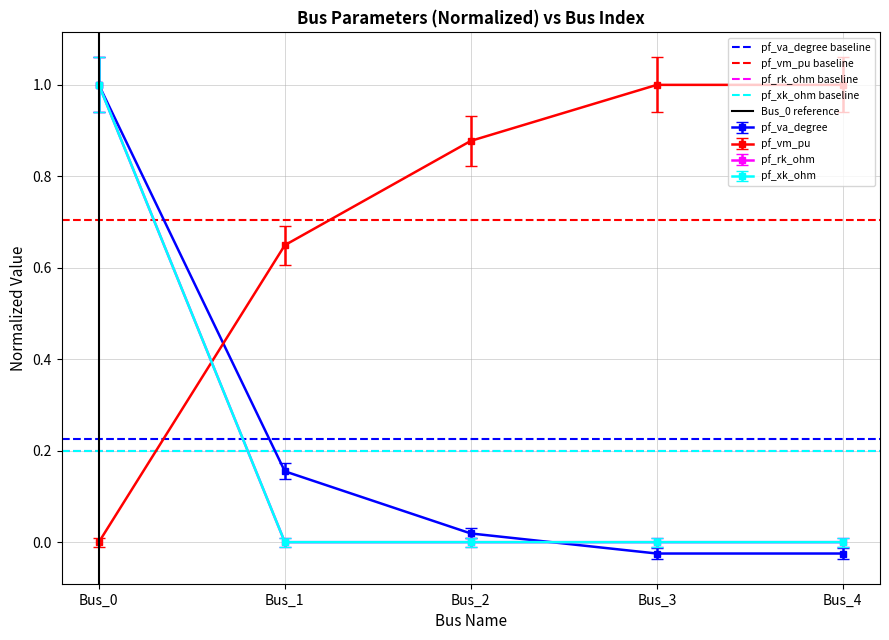

Between Bus_0 and Bus_1, which is larger?

Bus_0